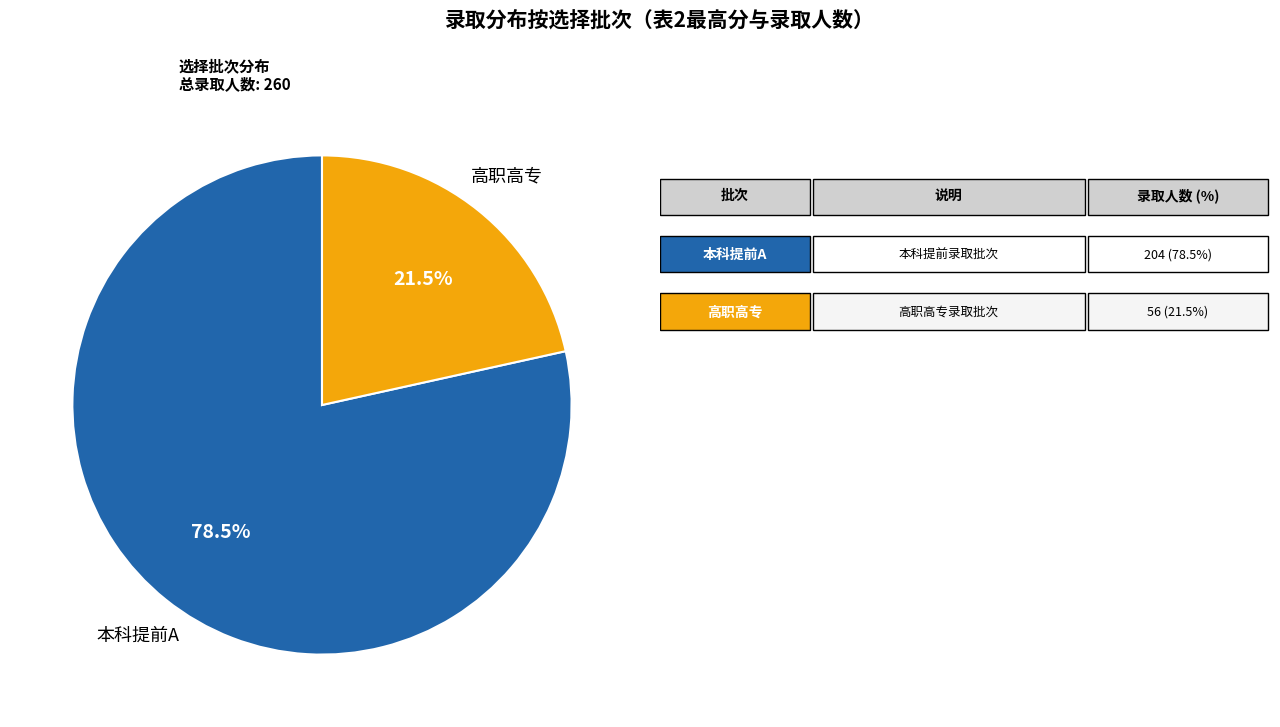

Is there any slice that represents more than half of the pie?

Yes